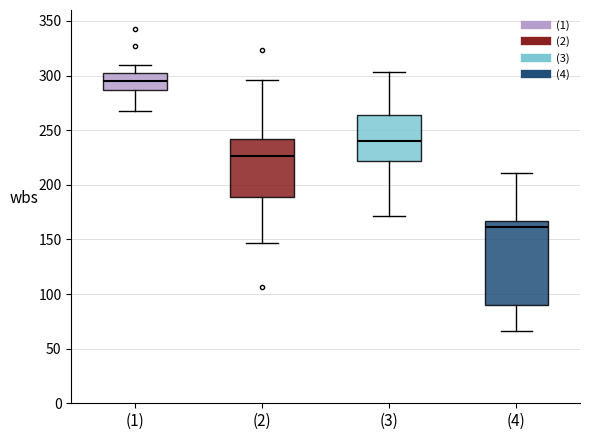

Where does the median line of the box for (4) sit on the y-axis? The values are not printed on the chart, so give them approximately, as read against the axis.

160